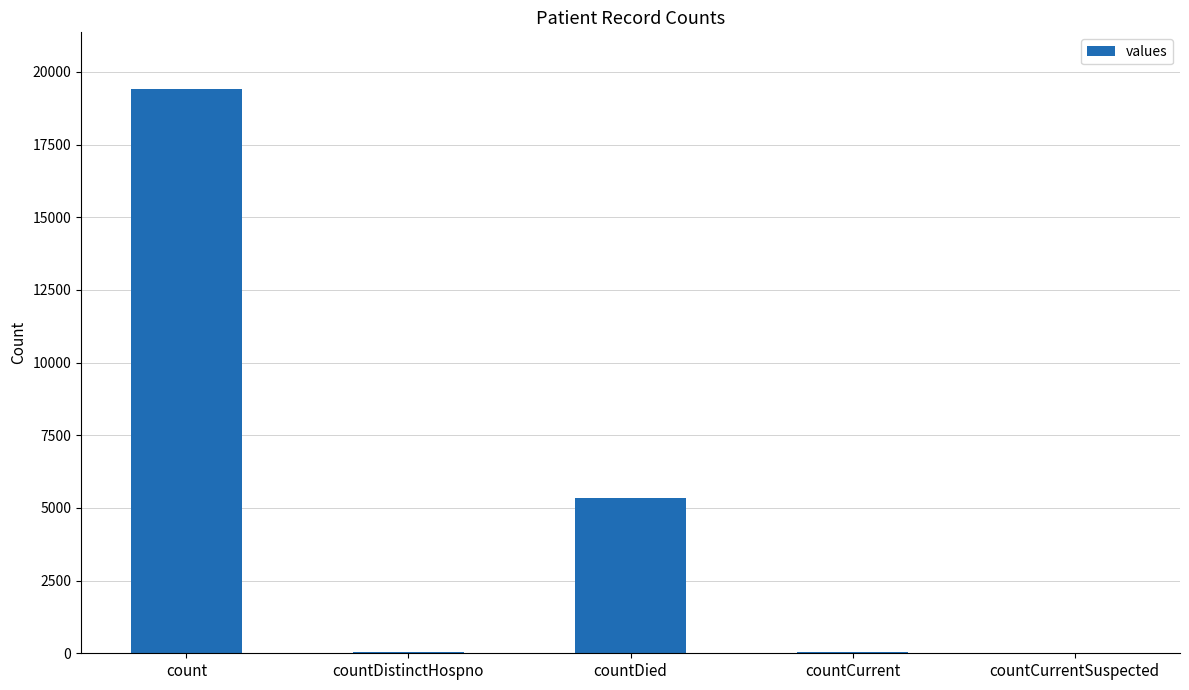

The chart shows a value of 5357 at countDied. True or false?

True